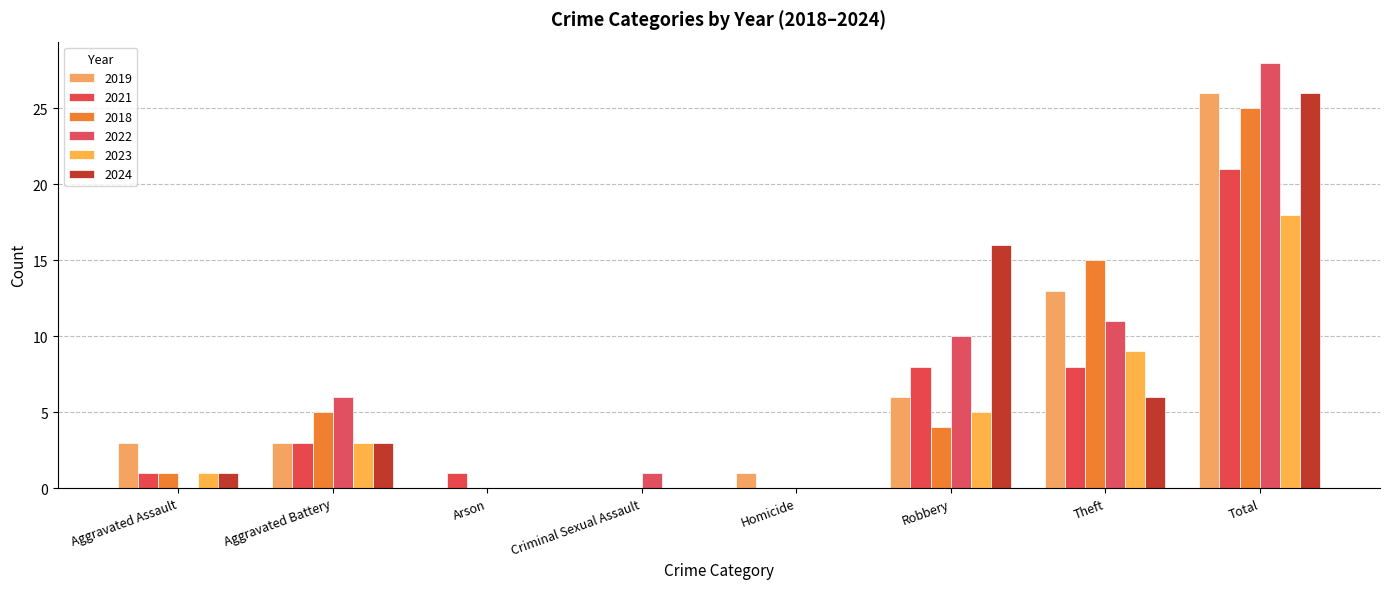

What position from the right is Aggravated Battery?

7